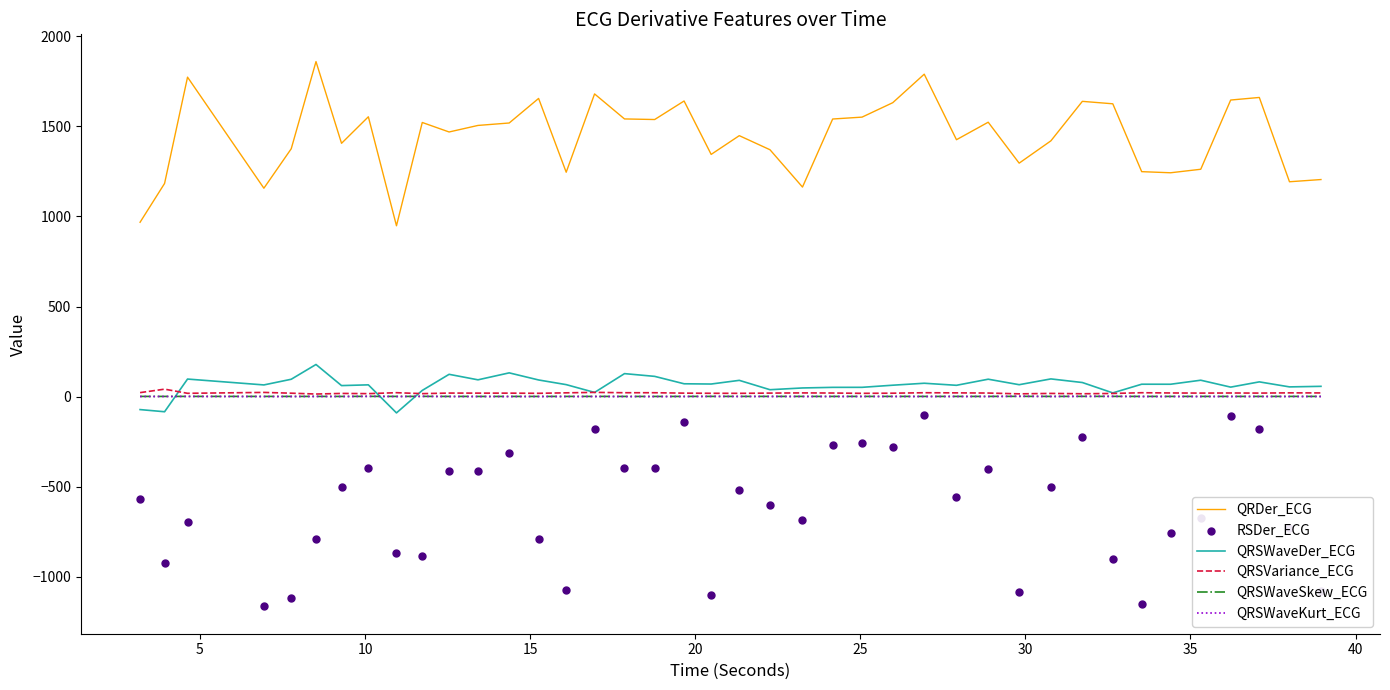

What is the highest value of the QRDer_ECG series?

1859.7